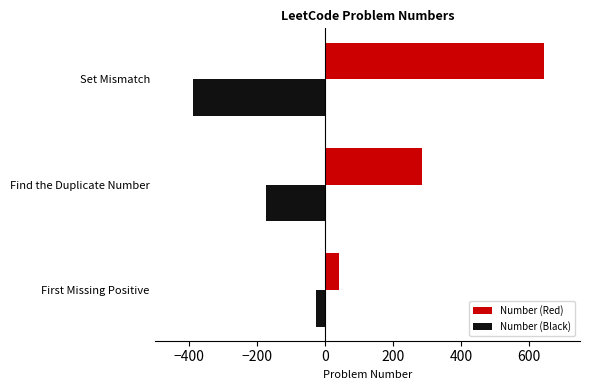

Which series has the widest spread of values?

Number (Red)